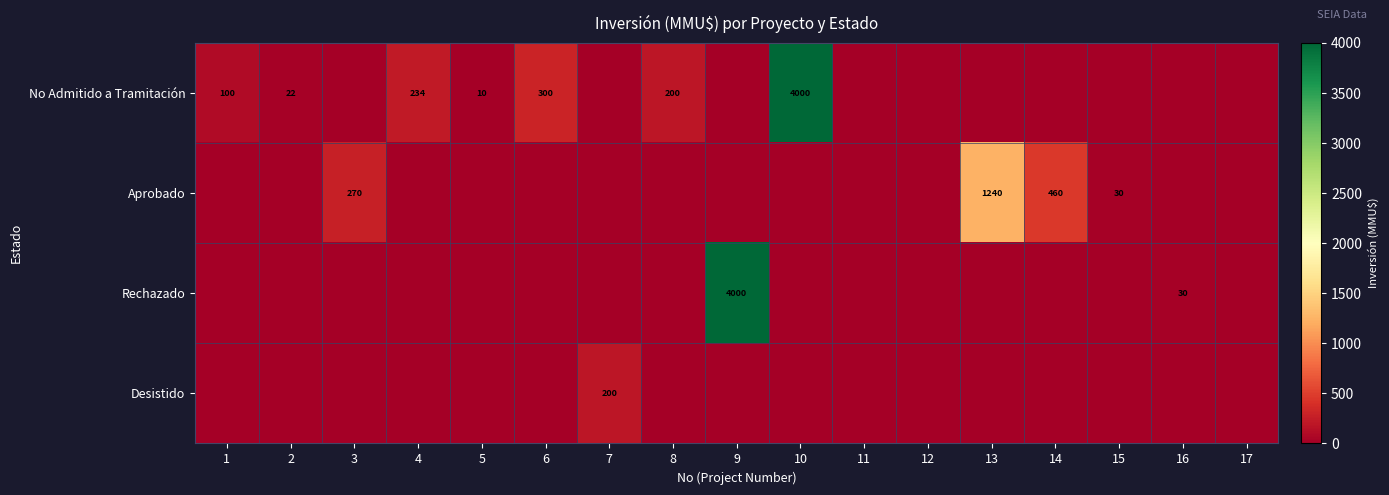

What is the difference between the No Admitido a Tramitación values at 5 and 10?

3990